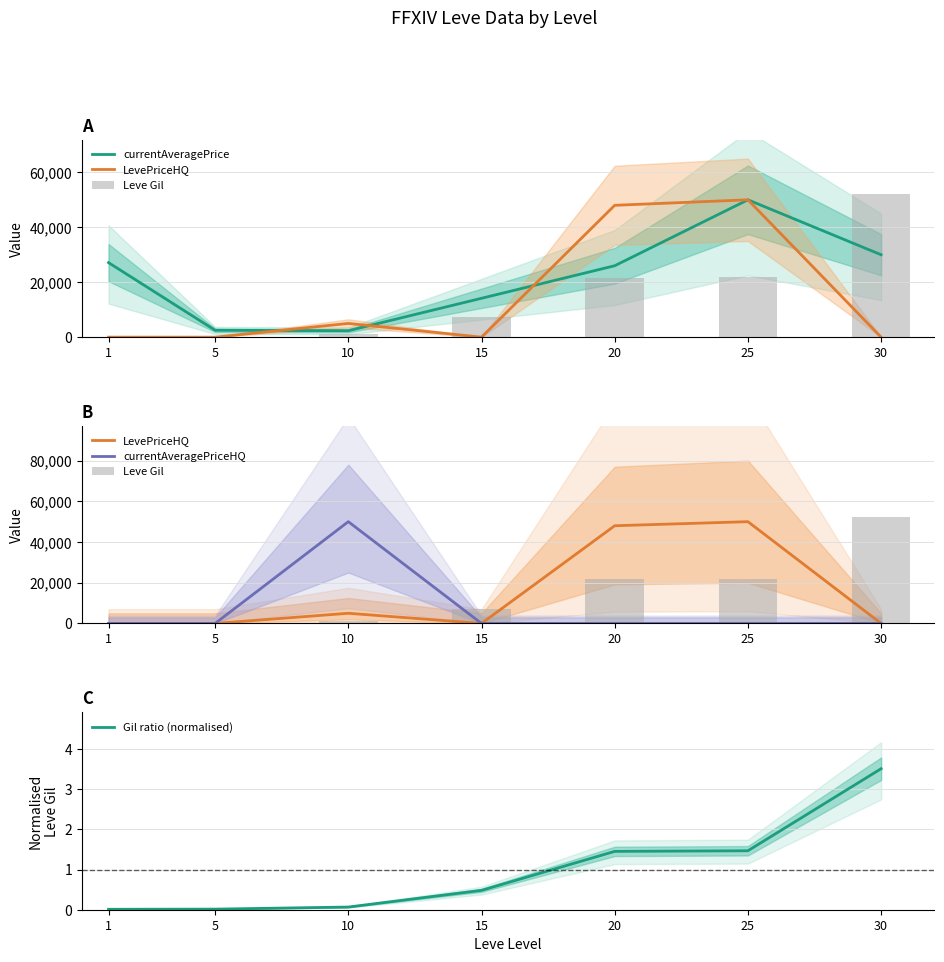

Which series has the widest spread of values?

Leve Gil